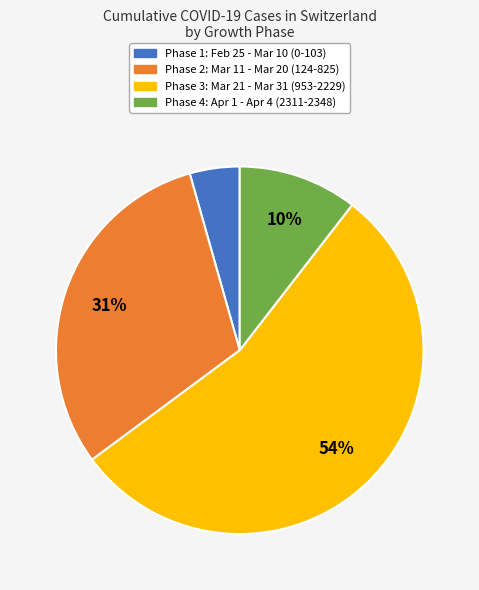

To the nearest percent, what is the average slice percentage?

25%